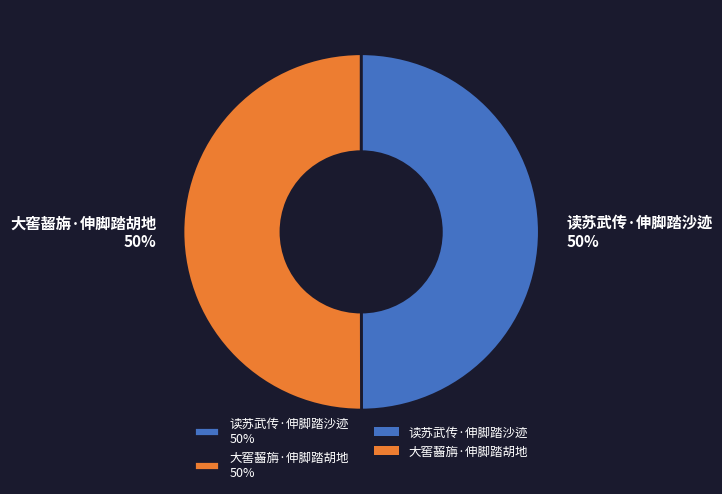

The 读苏武传·伸脚踏沙迹 slice represents 58% of the pie. True or false?

False